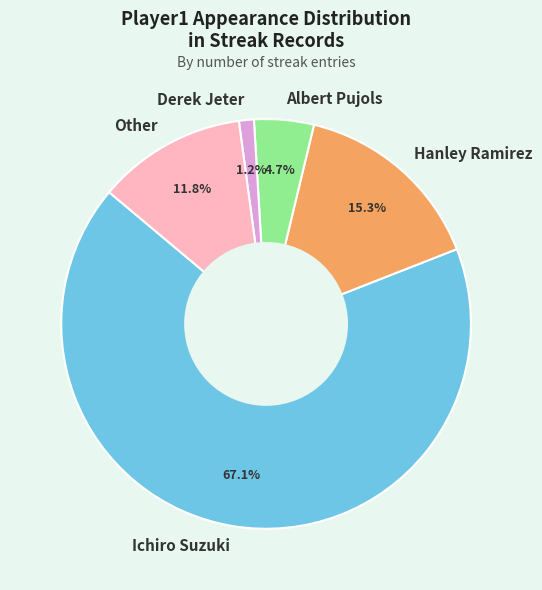

Do Hanley Ramirez and Ichiro Suzuki together represent more than half of the pie?

Yes